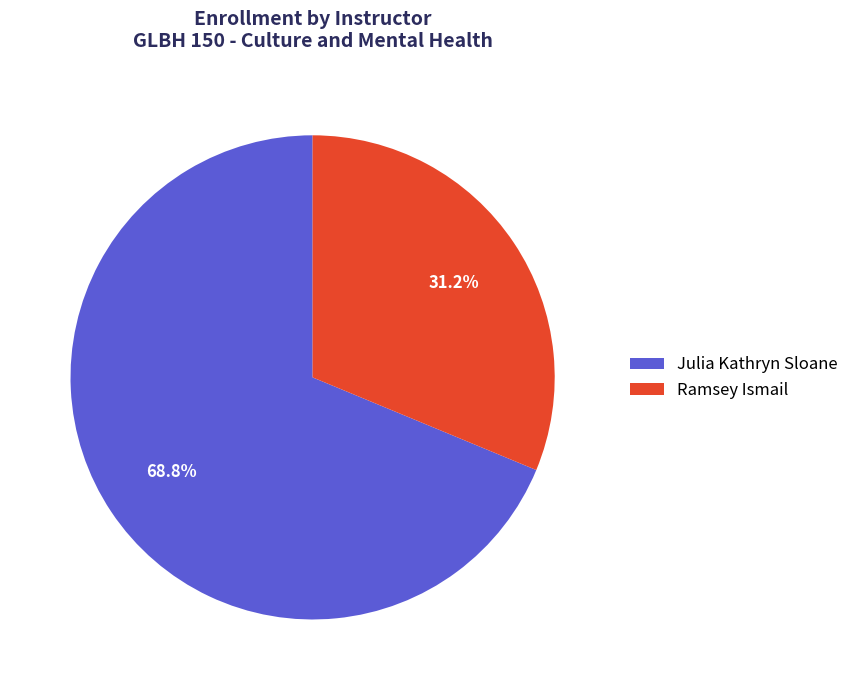

Rank the categories by value from highest to lowest.

Julia Kathryn Sloane, Ramsey Ismail